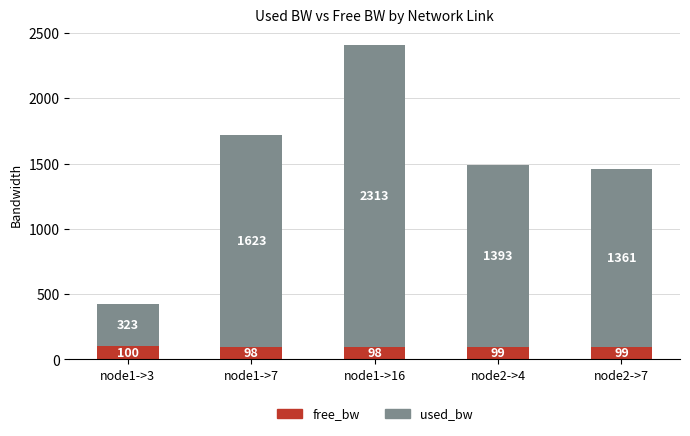

Does the chart contain any negative values?

No